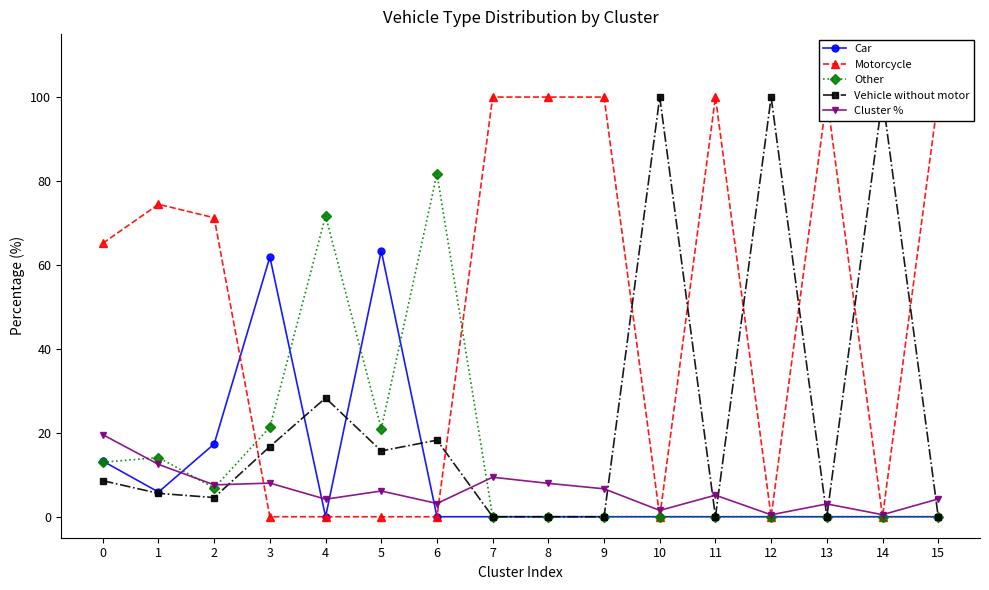

At which category does the chart reach its minimum across all series?

4